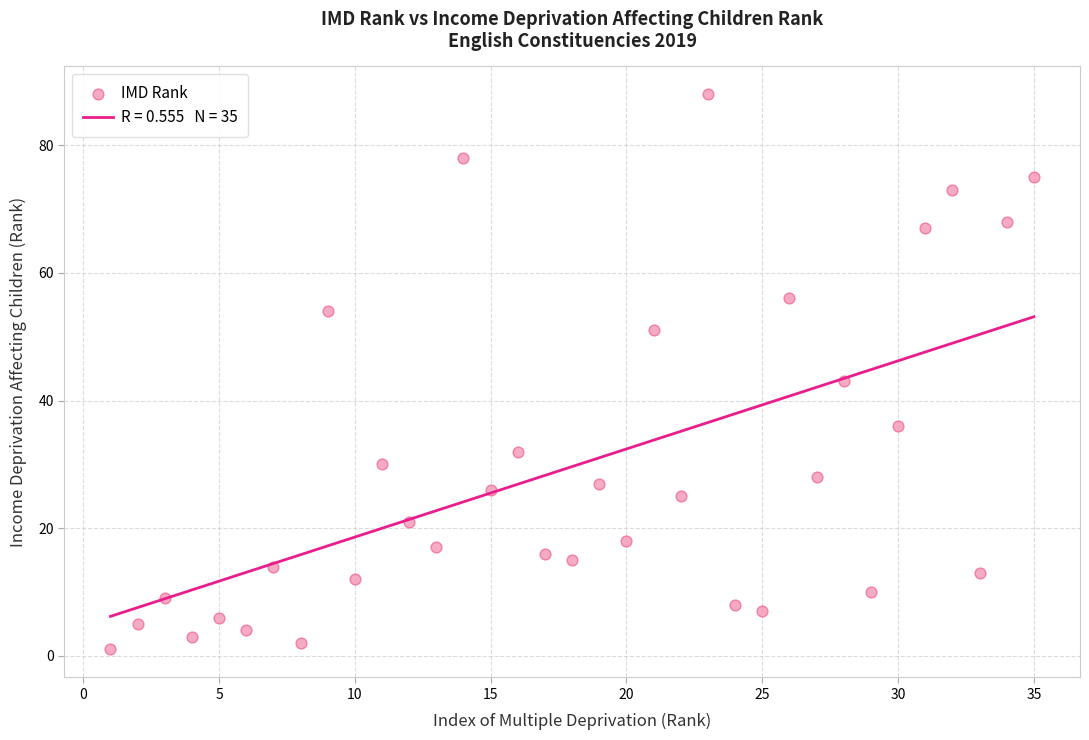

What is the range of X values (max minus min)?

34